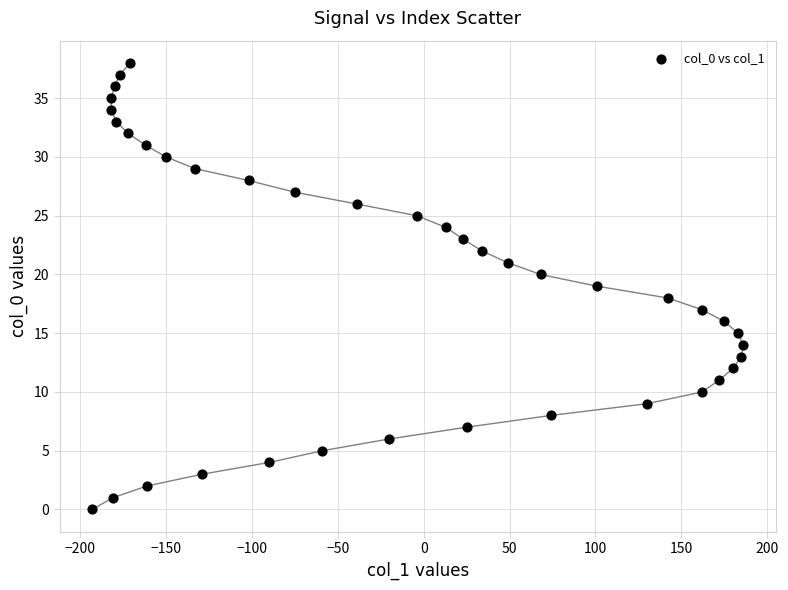

What is the range of X values (max minus min)?

379